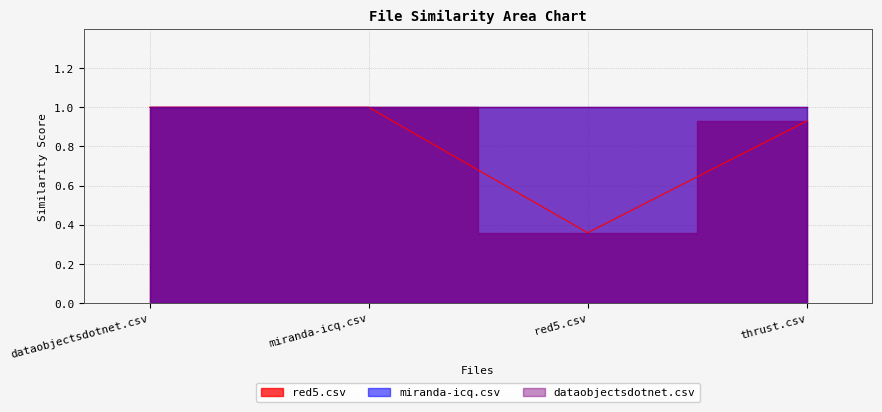

Between miranda-icq.csv and dataobjectsdotnet.csv, which is larger?

miranda-icq.csv